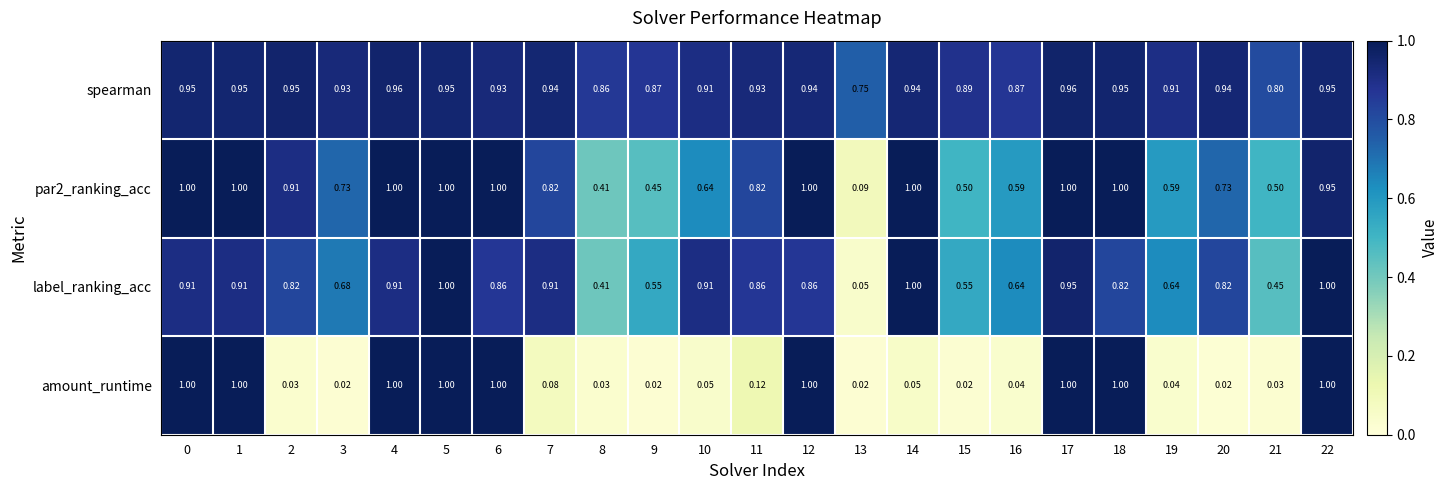

Which series has the largest total across all categories?

spearman